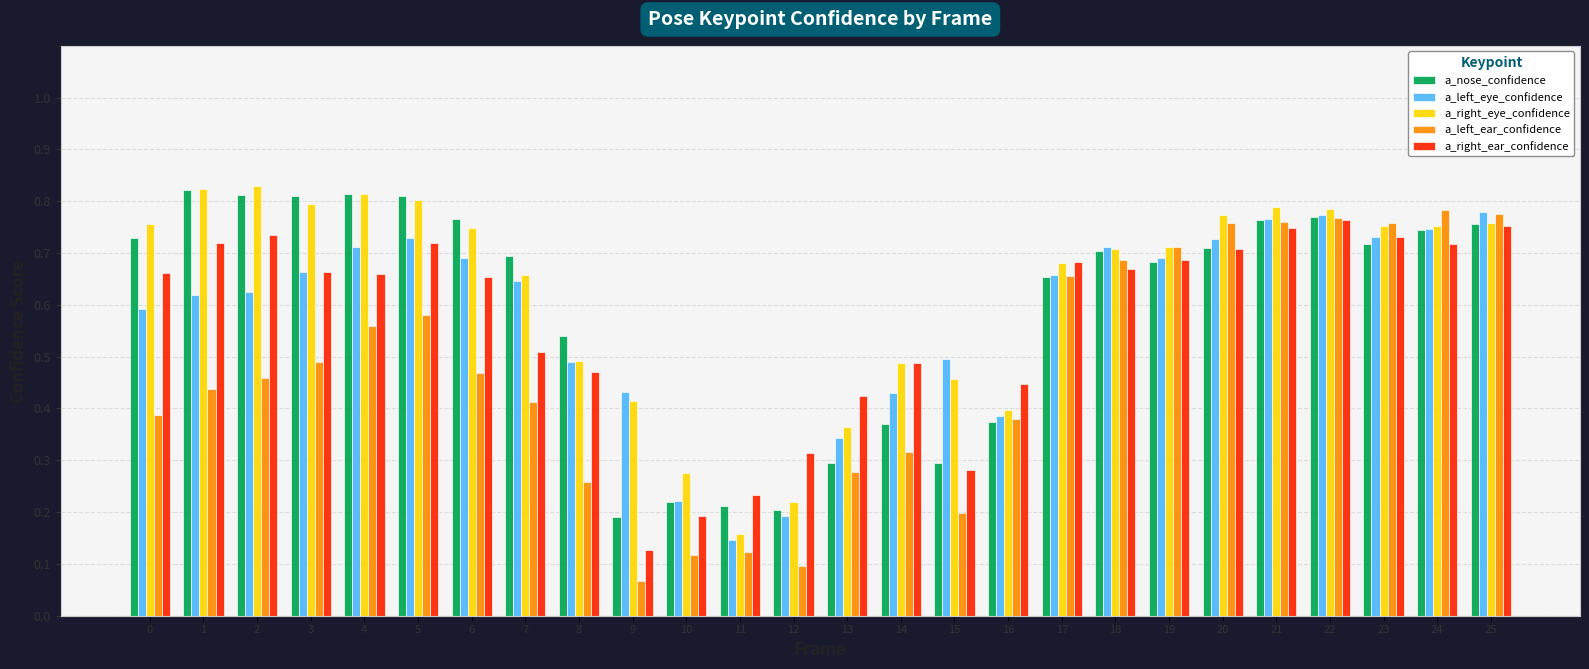

How many a_right_ear_confidence values are between 0 and 1?

26